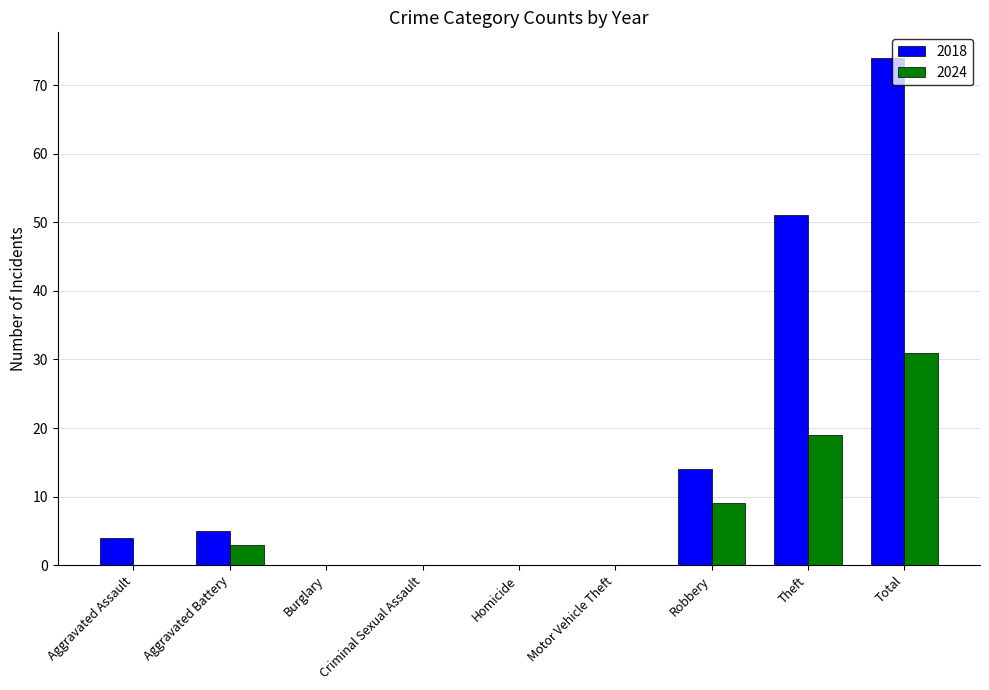

Where is 2018 nearest to the value 37?

Theft